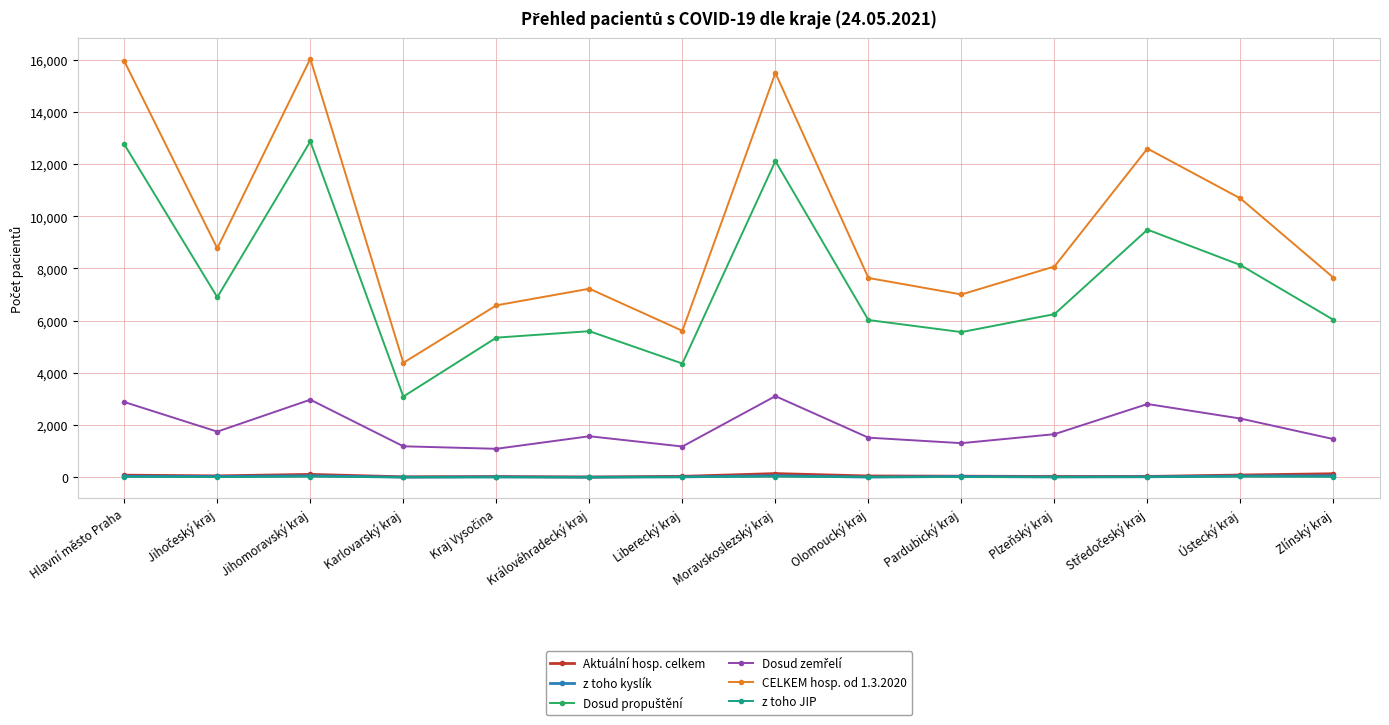

At how many categories does at least one series exceed 4779?

13